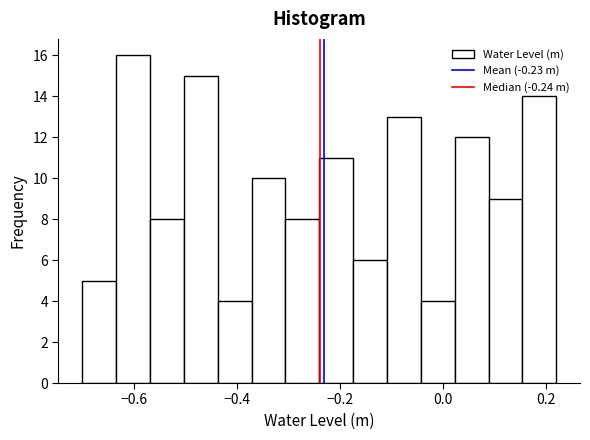

Around what value on the x-axis is the tallest bar? Give the approximate position of its centre, as read against the axis.

-0.60